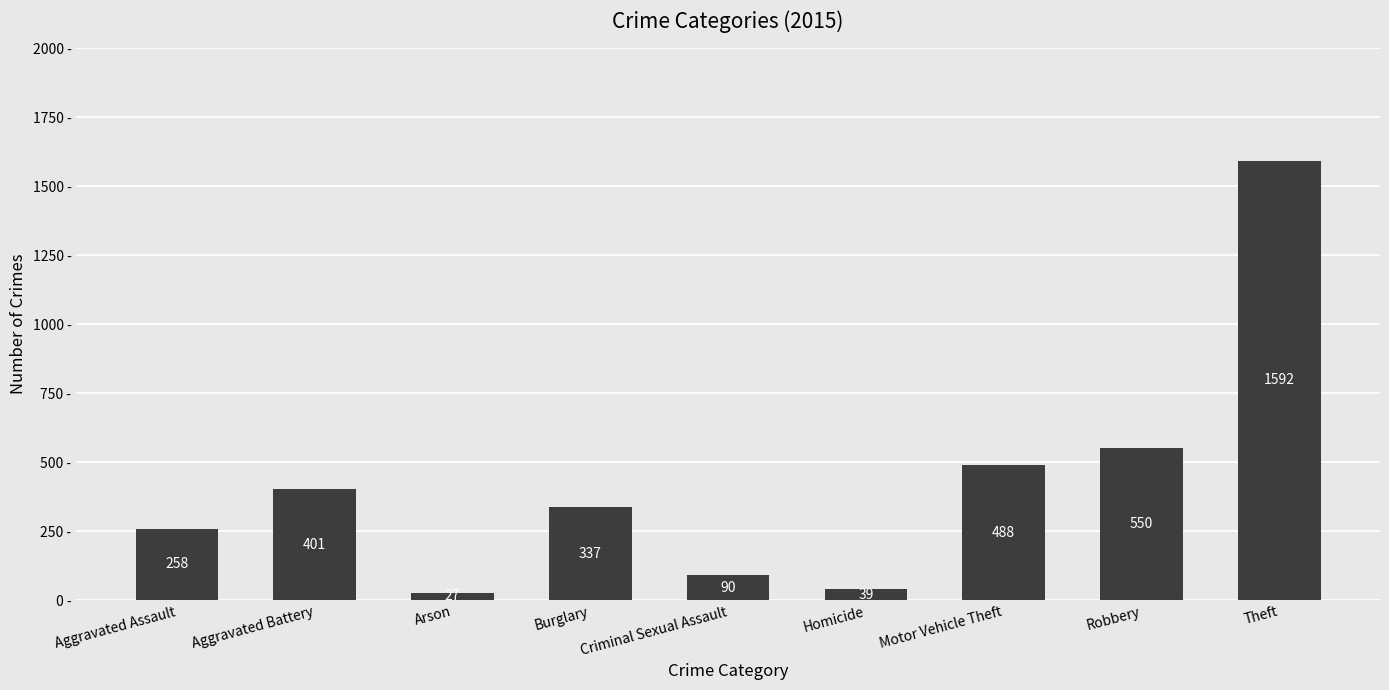

Reading right to left, transcribe all the data shown in this chart.

1592	550	488	39	90	337	27	401	258